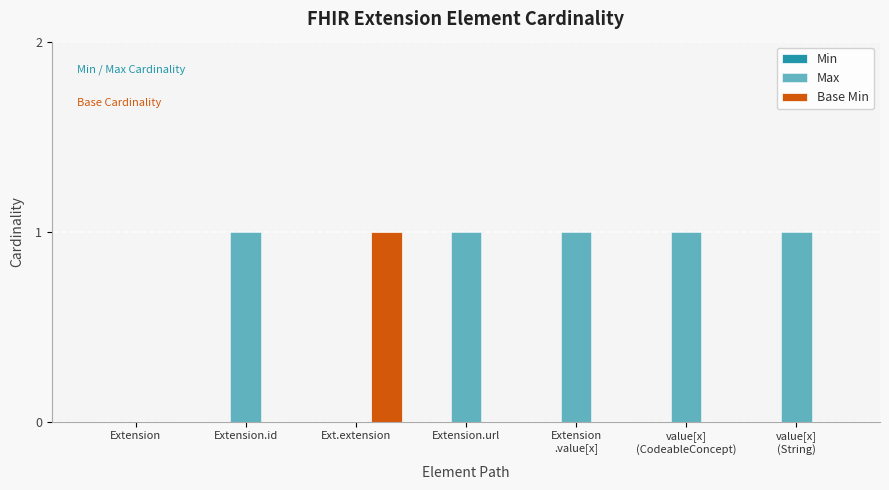

How many distinct data groups are displayed?

2